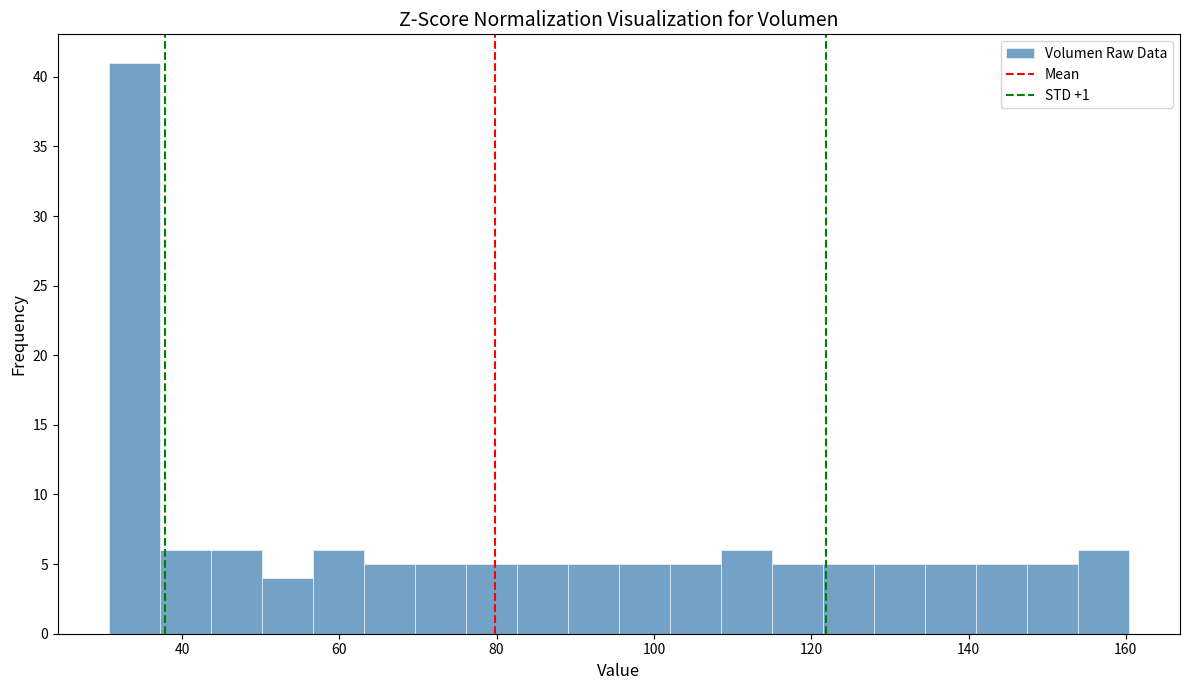

Around what value on the x-axis is the tallest bar? Give the approximate position of its centre, as read against the axis.

34